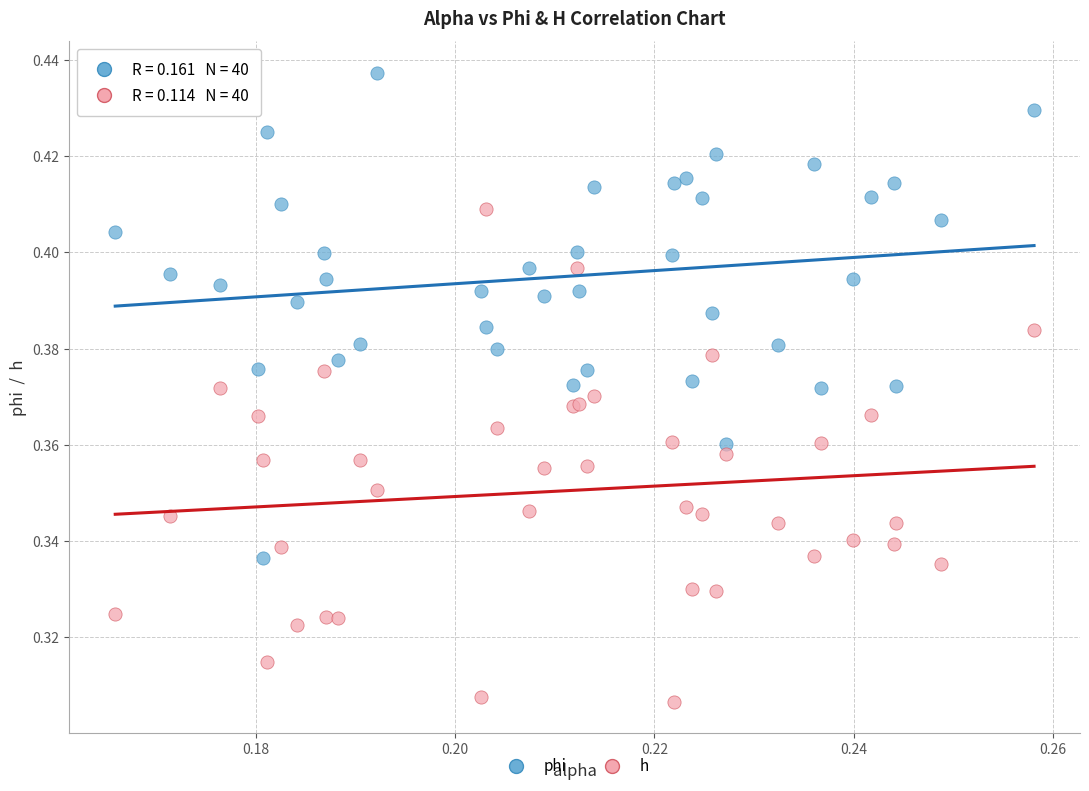

Which series contains the highest Y value?

phi